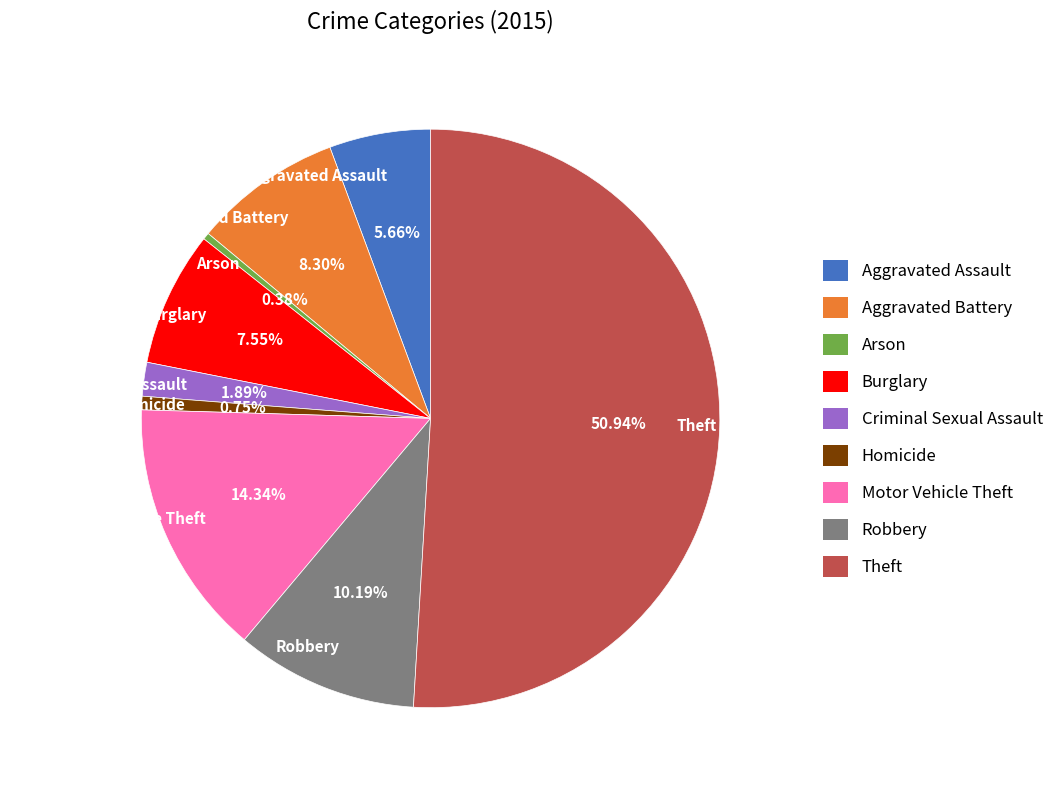

What is the majority slice?

Theft